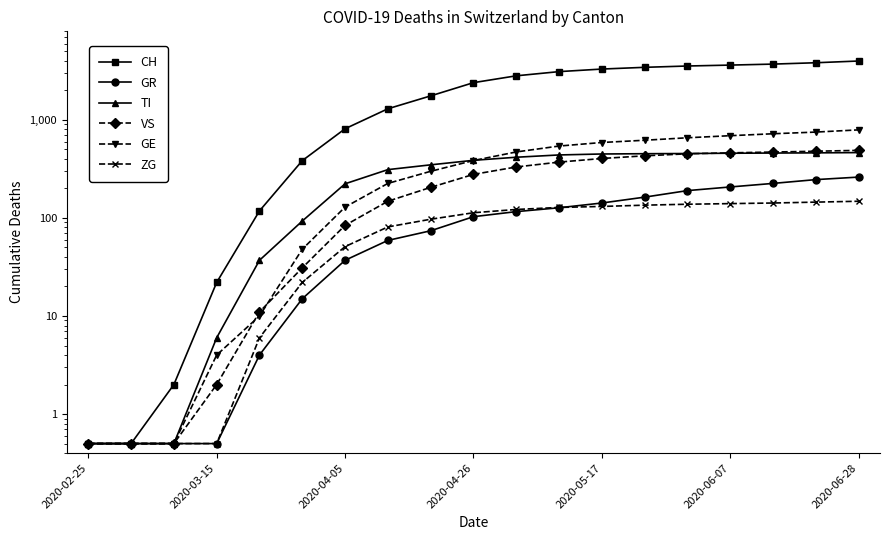

Is the value of GR at 13 greater than the value of TI at 2020-03-15?

Yes